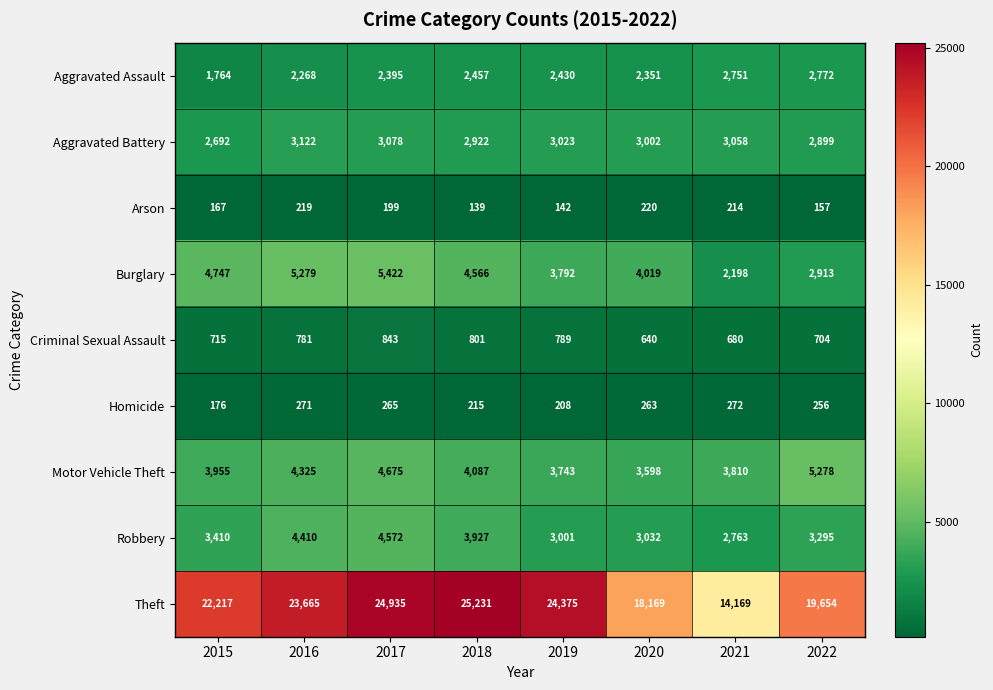

Which series has the largest total across all categories?

Theft